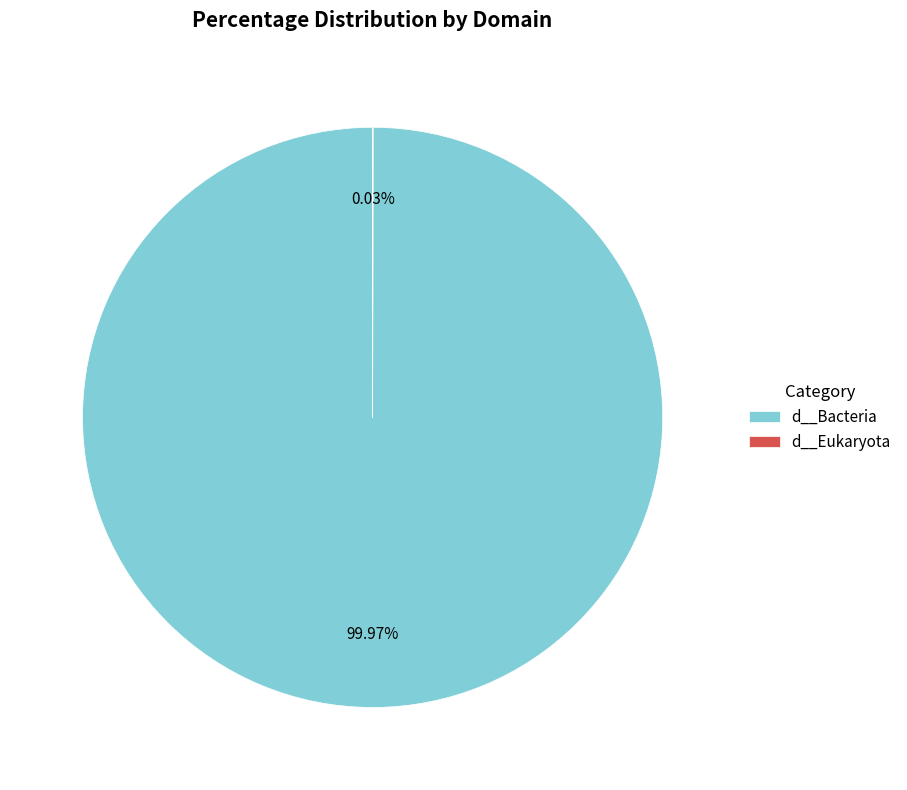

Does any single category account for the majority?

Yes